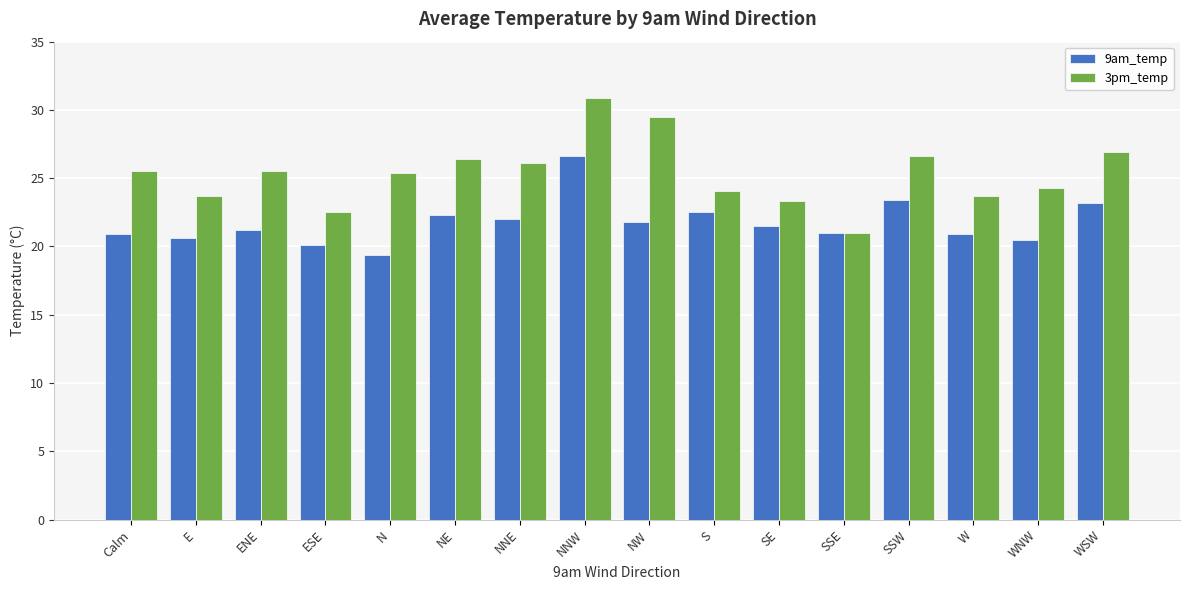

The value of 3pm_temp at ESE is 22.5. True or false?

True